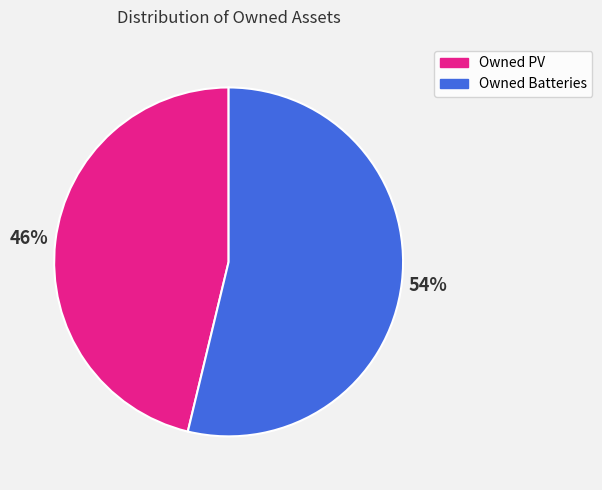

Does Owned Batteries represent more than half of the total?

Yes